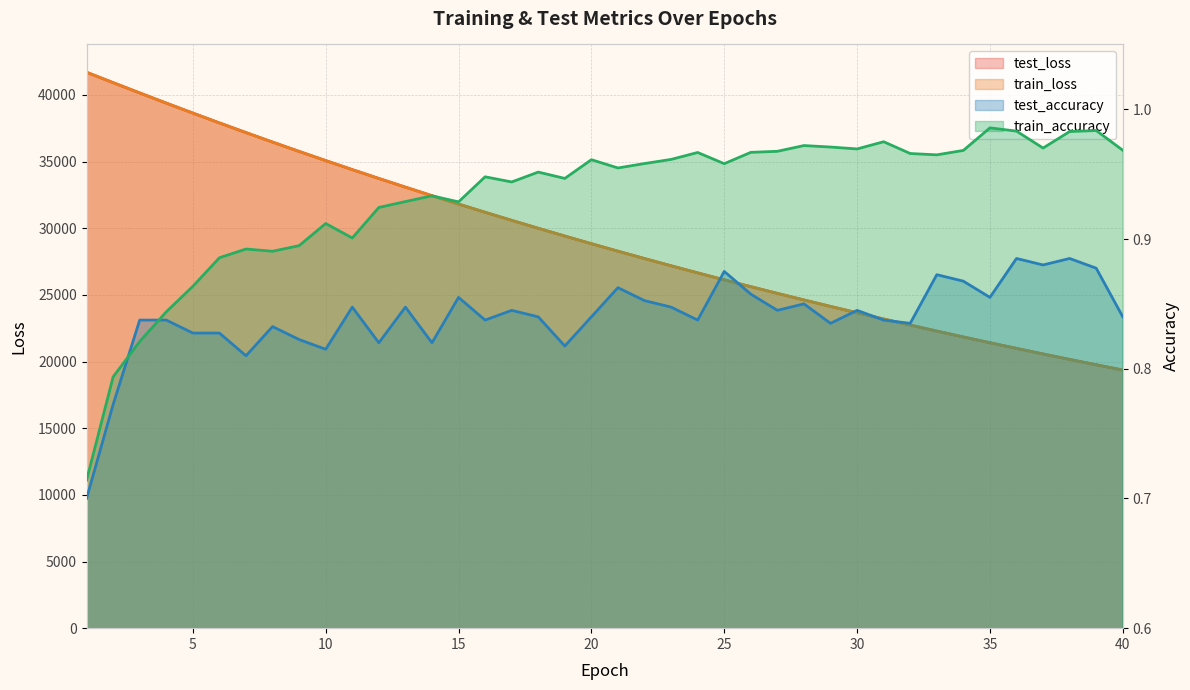

At which category does train_accuracy reach its first local peak?

7